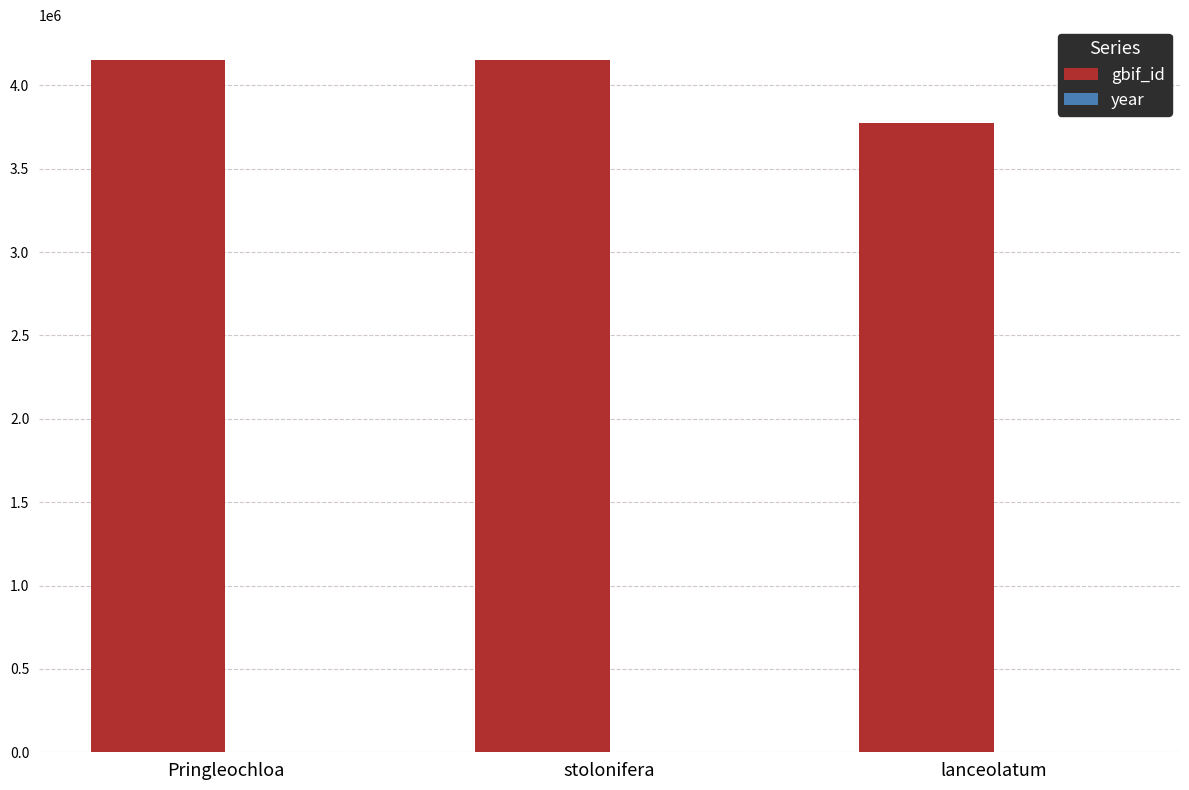

Which series changed the most between Pringleochloa and lanceolatum?

gbif_id